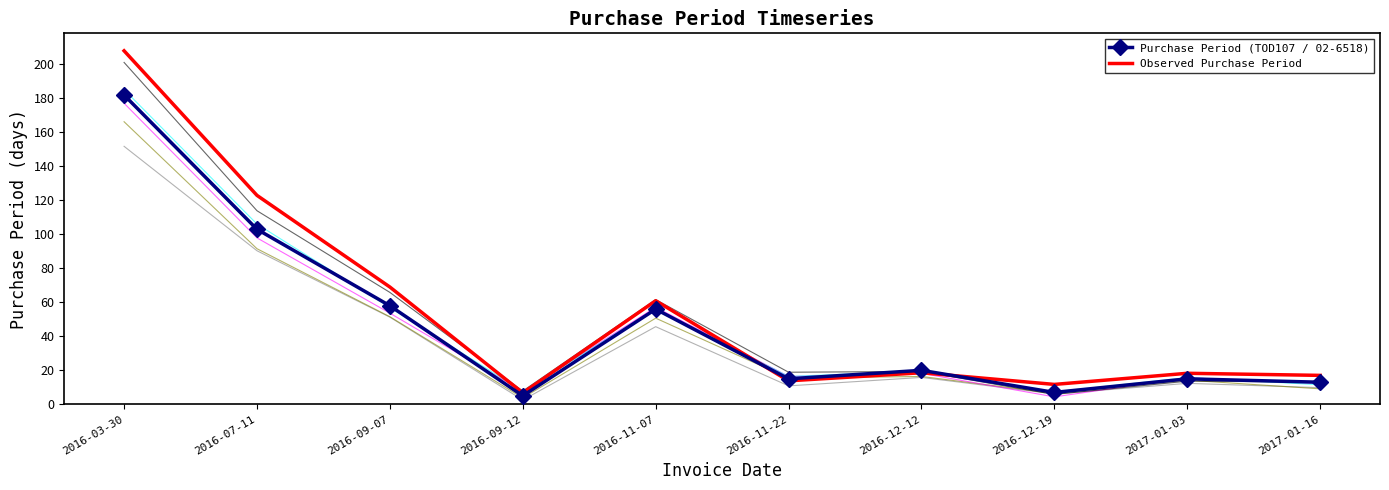

What is the sum of the Purchase Period (TOD107 / 02-6518) values at 2016-12-12 and 2016-09-07?

78.0